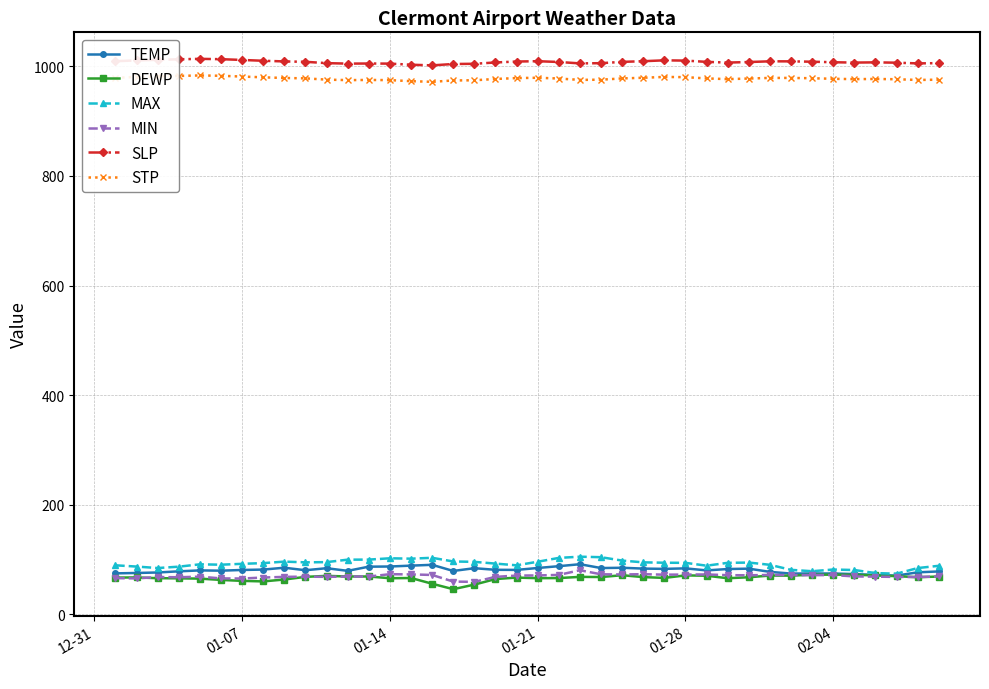

What is the value of the SLP point at the 5th from the left?

1013.5